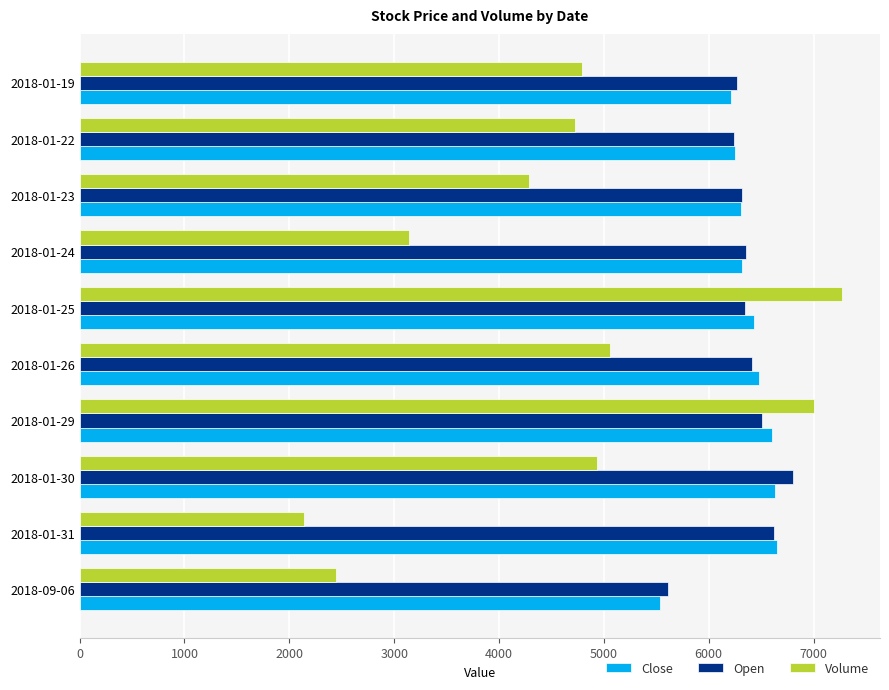

What is the total value across all series at 2018-01-23?

16916.5